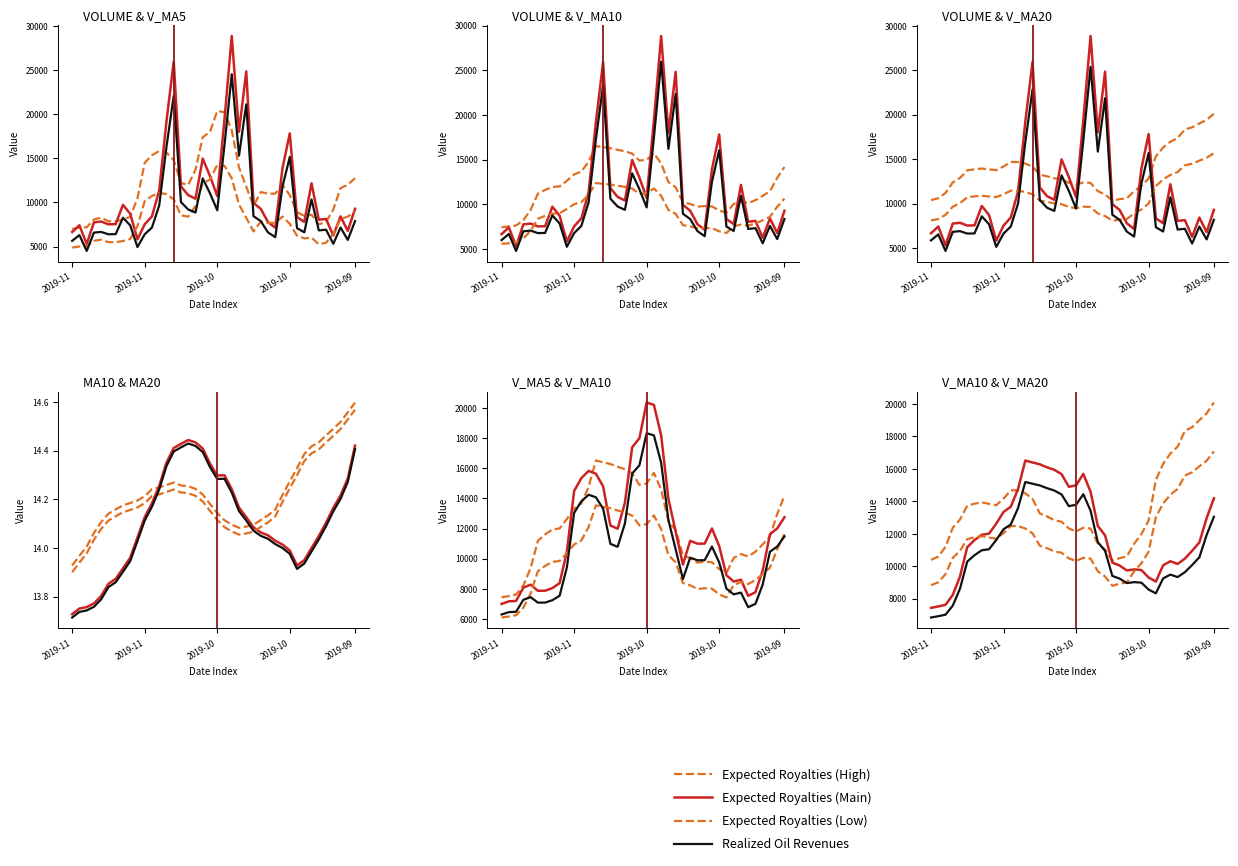

What are all the series names shown in the legend?

Expected Royalties (High), Expected Royalties (Main), Expected Royalties (Low), Realized Oil Revenues